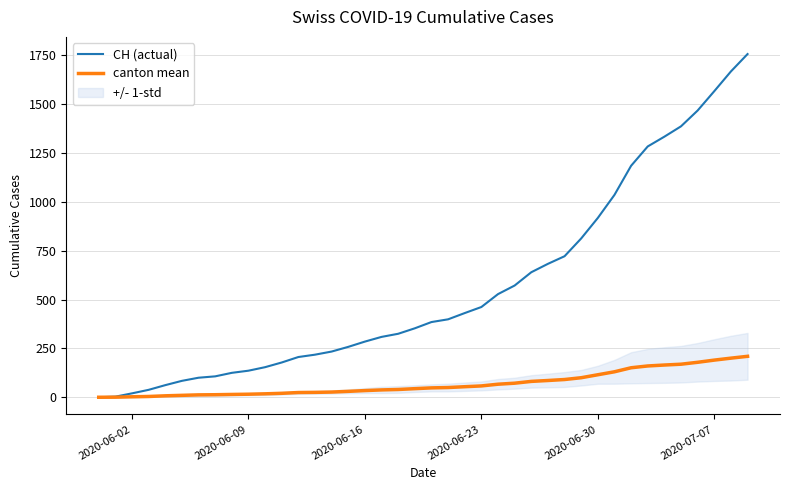

What is the maximum value for CH (actual)?

1757.0